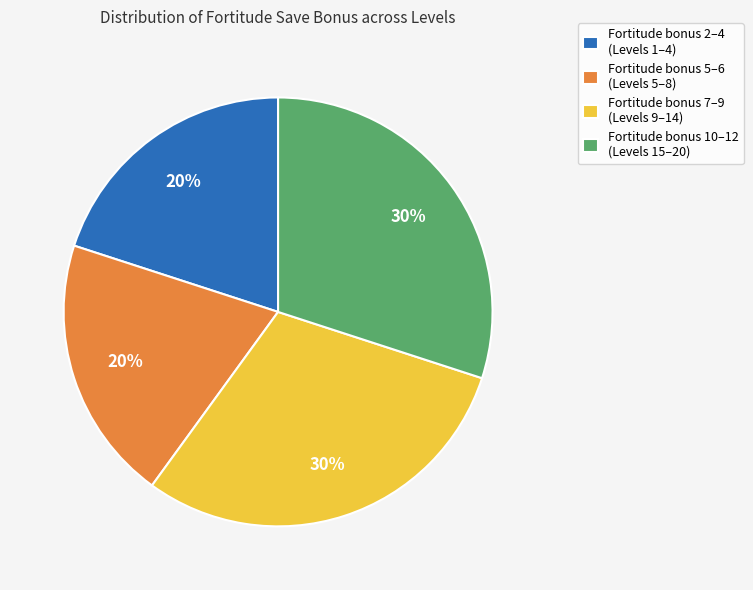

Is the sum of Fortitude bonus 2–4 (Levels 1–4) and Fortitude bonus 5–6 (Levels 5–8) greater than half?

No